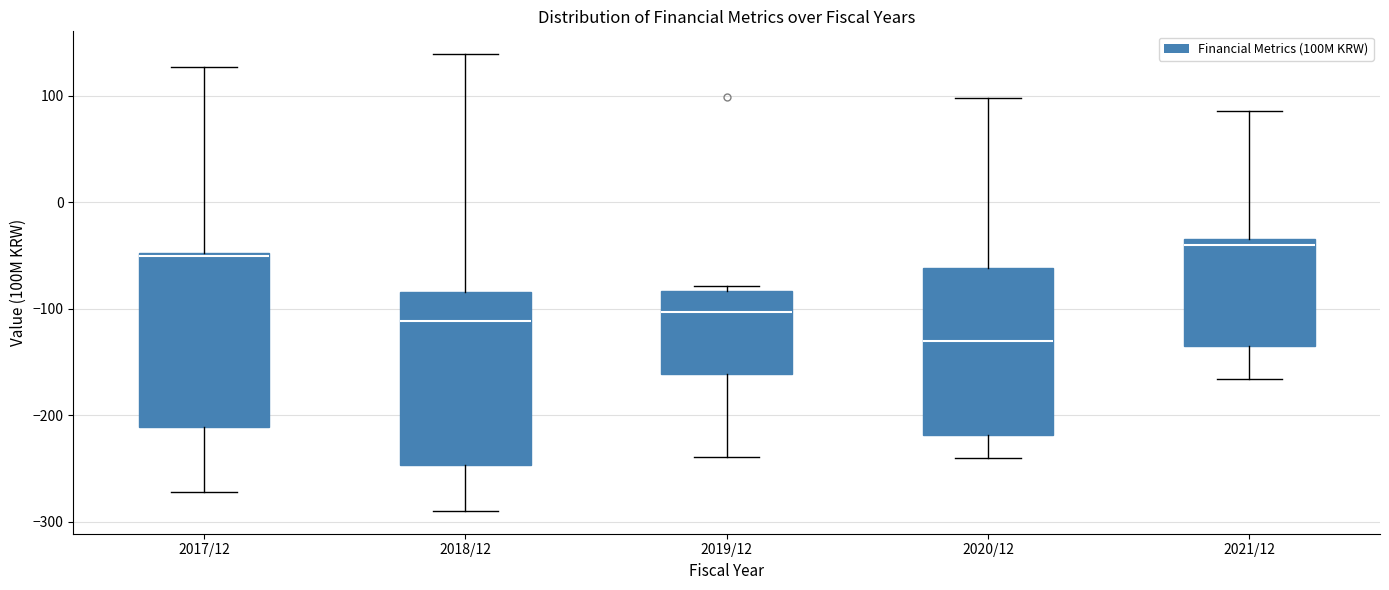

Reading left to right, transcribe this box plot: for each box, give where its median line is, the range the box spans, and where its two whiskers end, as read against the y-axis. The values are not printed on the chart, so give them approximately, as read against the axis.

2017/12: median -50 (just below the box's upper edge), box -210 to -50, whiskers -270 to 130
2018/12: median -110, box -250 to -80, whiskers -290 to 140
2019/12: median -100, box -160 to -80, whiskers -240 to -80 (just above the box's upper edge)
2020/12: median -130, box -220 to -60, whiskers -240 to 100
2021/12: median -40, box -130 to -30, whiskers -170 to 90